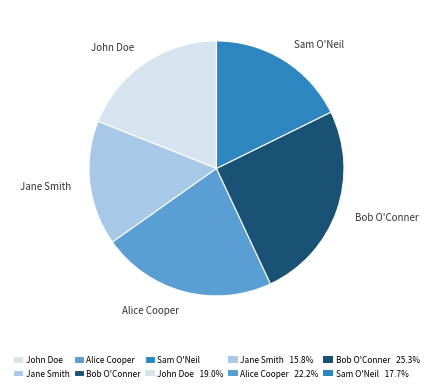

Is it true that Alice Cooper is 22% of the pie?

True